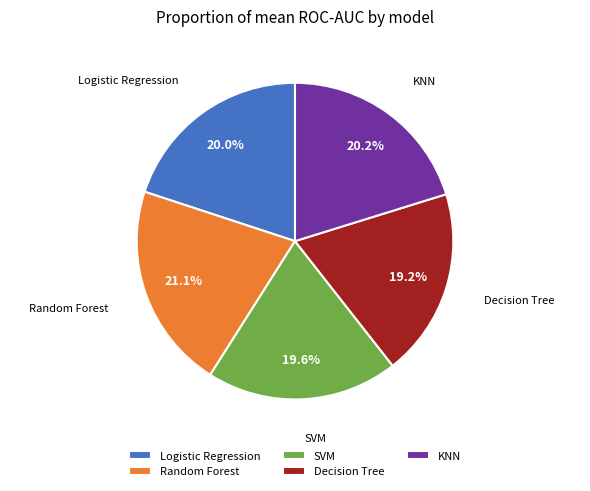

What percentage do SVM and KNN together represent?

39.8%